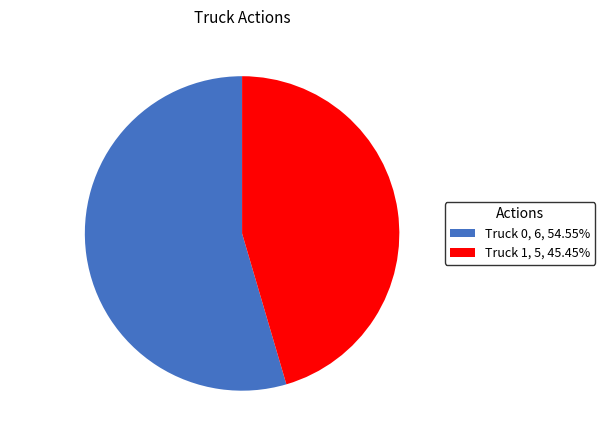

How many segments does this pie chart have?

2